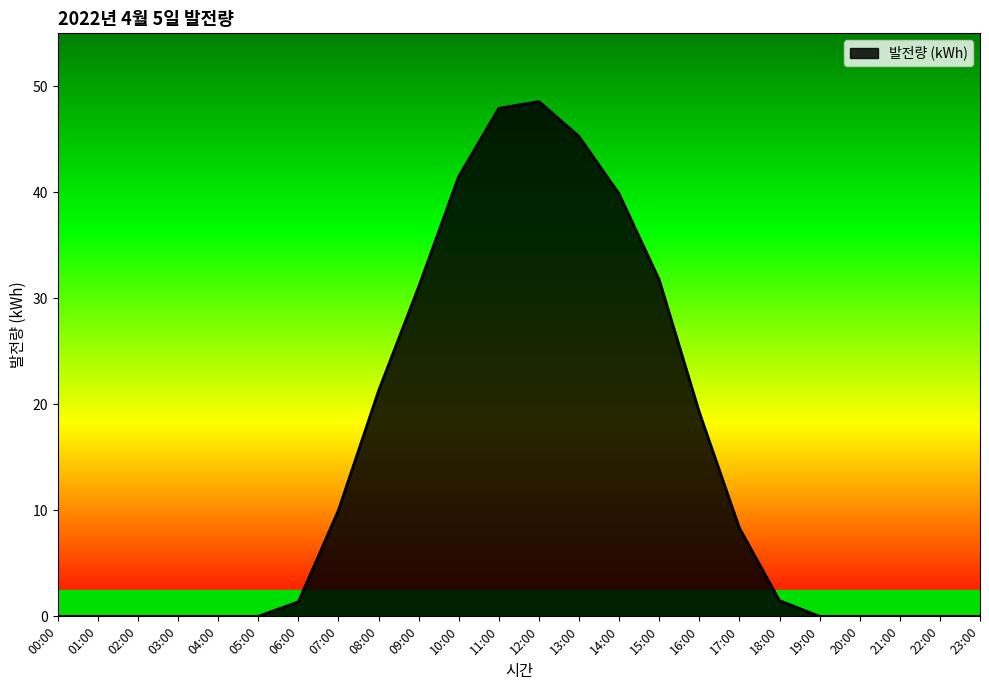

The chart shows a value of 0.0 at 19:00. True or false?

True